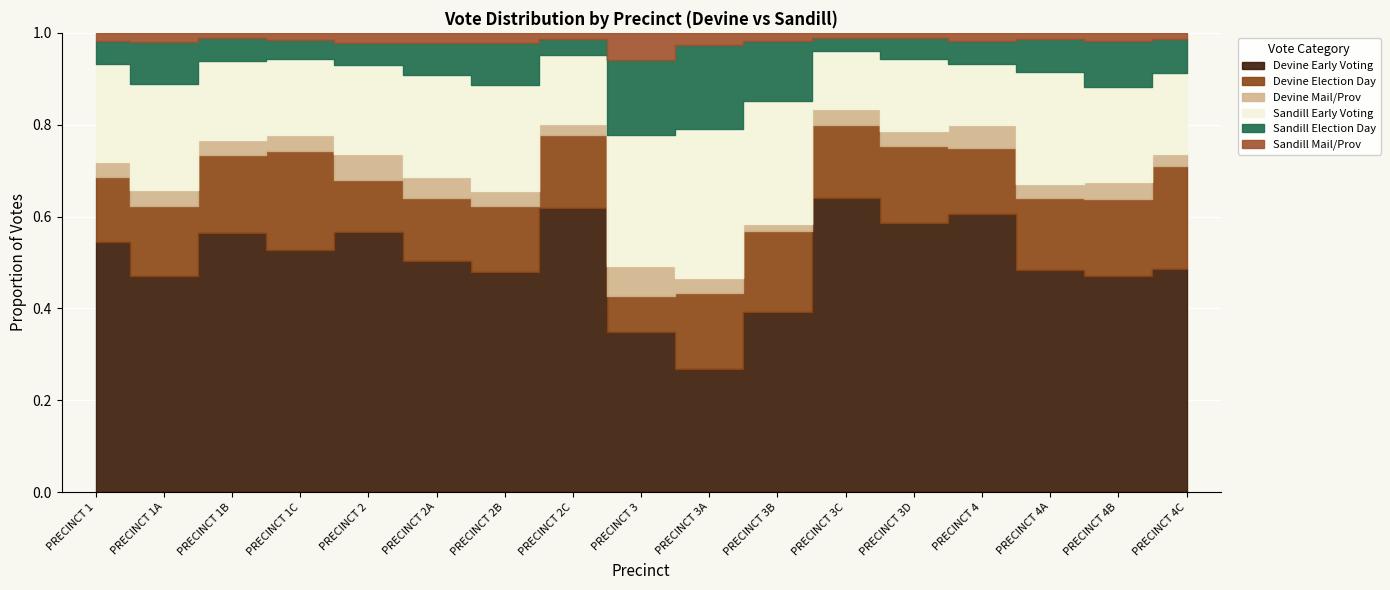

How many interior local peaks does the Devine Mail/Prov series have?

5